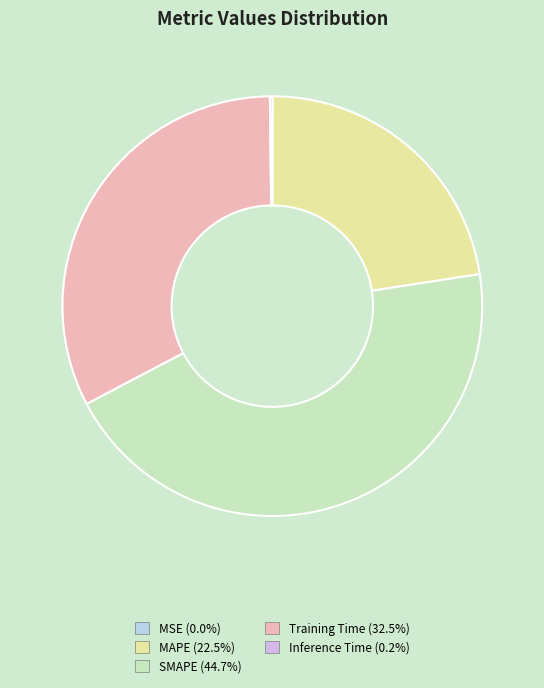

Is there any slice that represents more than half of the pie?

No